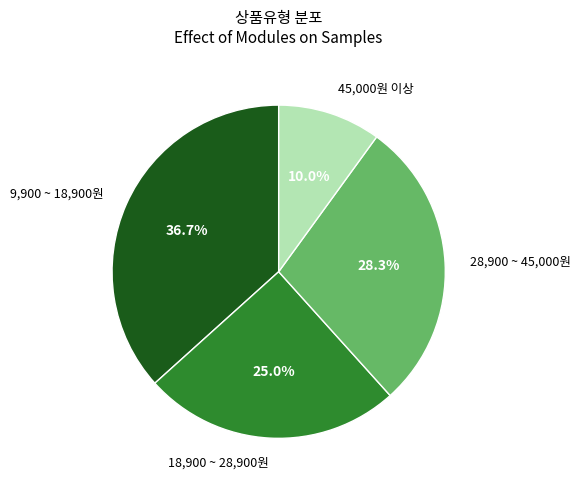

Rank the categories by value from lowest to highest.

45,000원 이상, 18,900 ~ 28,900원, 28,900 ~ 45,000원, 9,900 ~ 18,900원